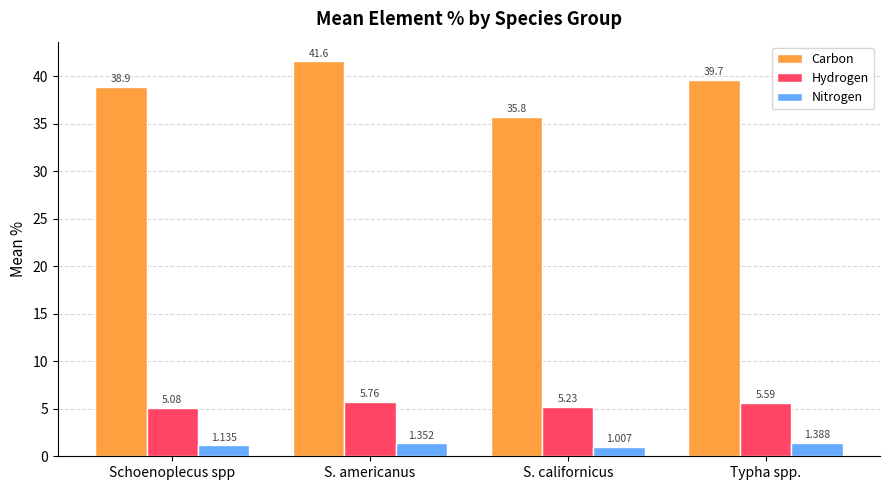

How many bars are there in total?

12